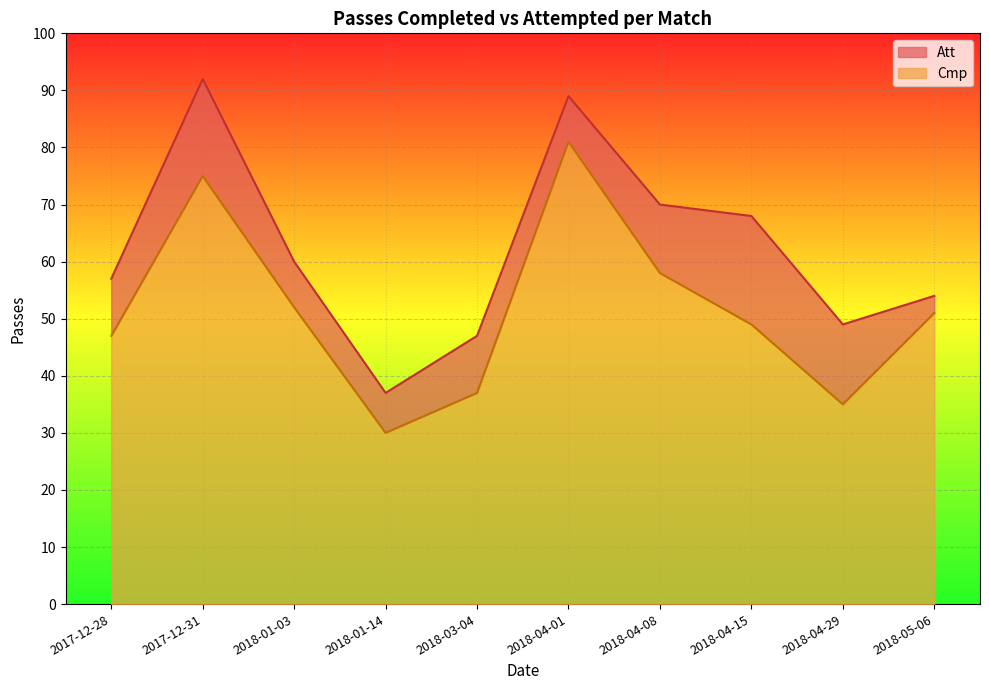

True or false: Att and Cmp cross at least once.

False